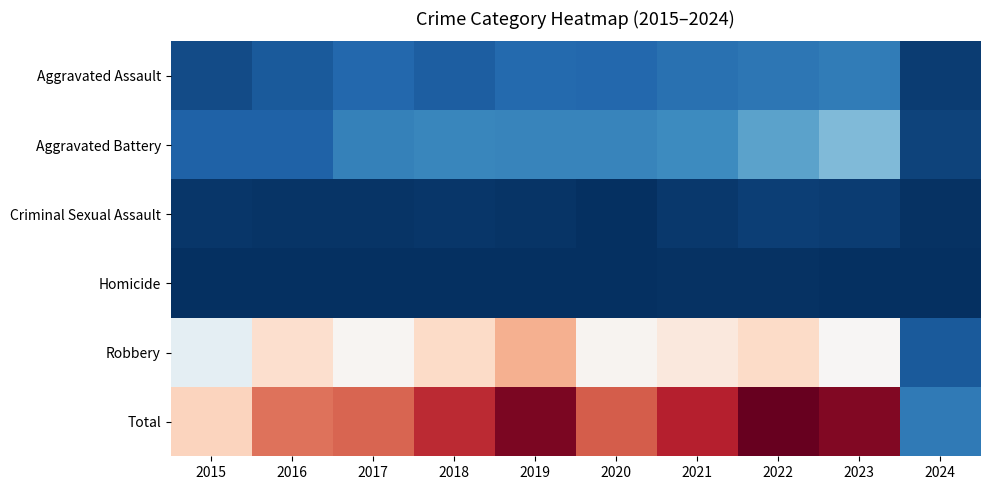

How many data points does each series have?

10